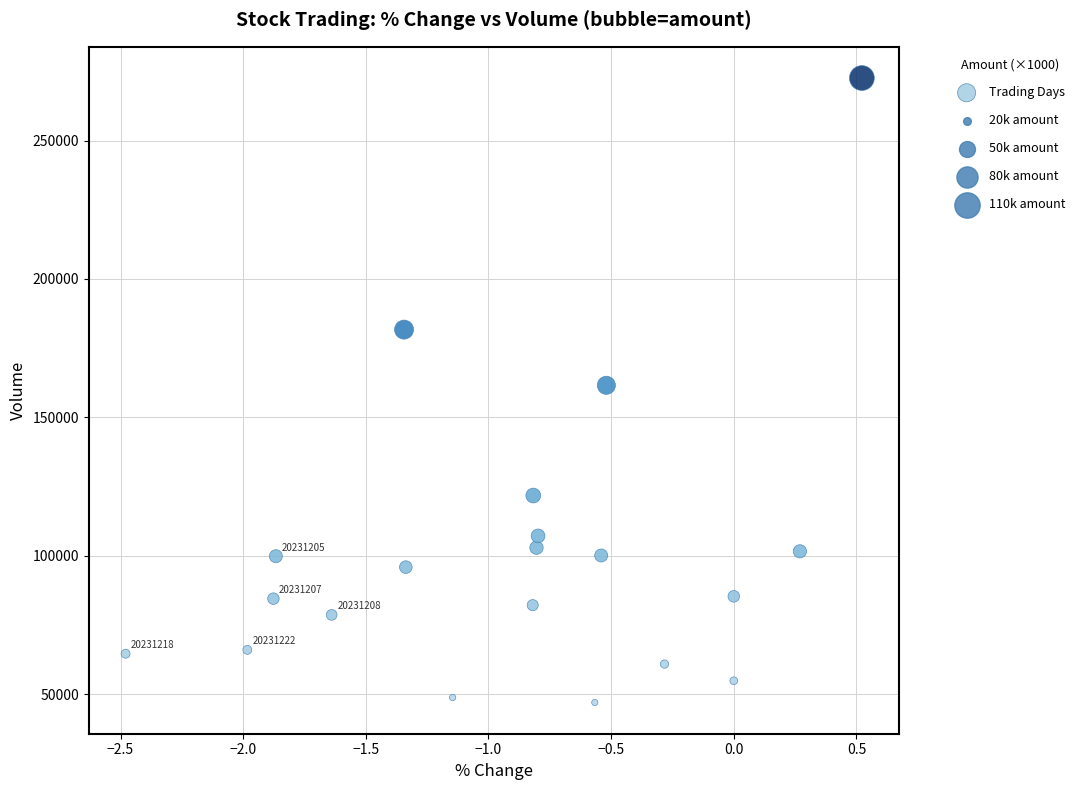

What is the range of X values (max minus min)?

3.0